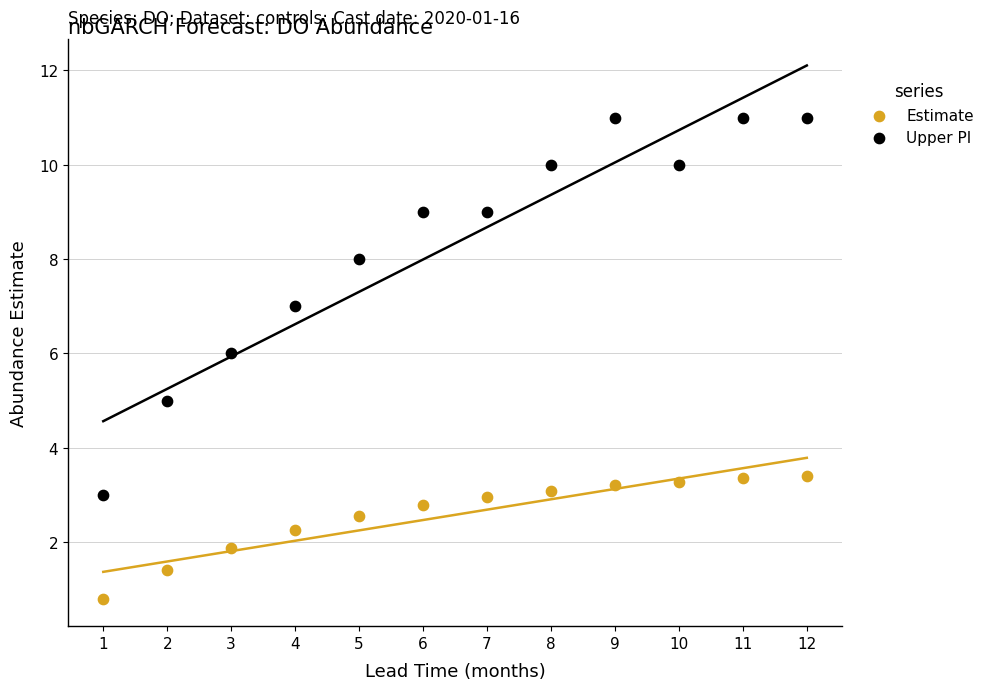

Which series reaches the maximum Y coordinate?

Upper PI